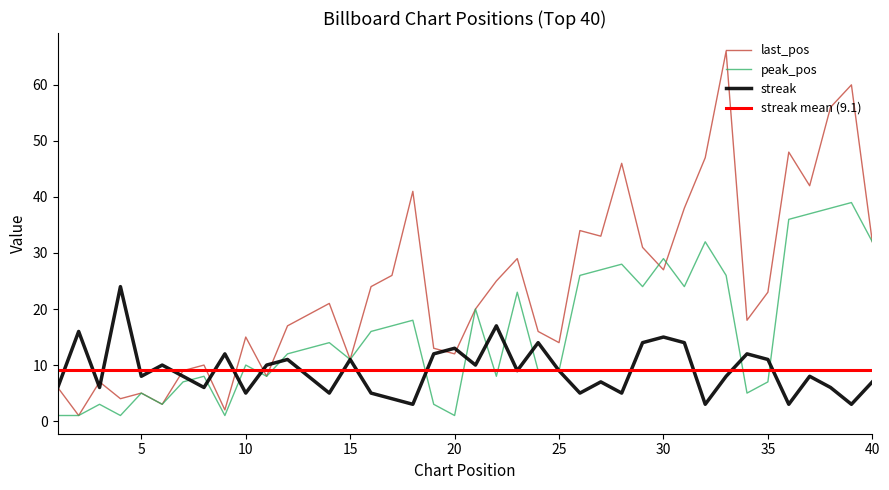

Is it true that streak equals 14 at 24?

True